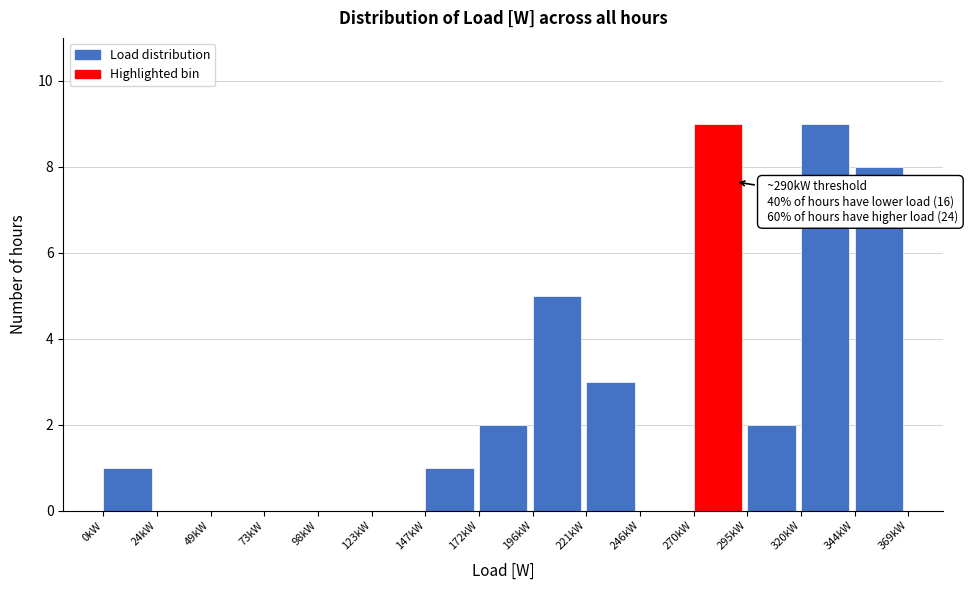

Reading right to left, transcribe all the data shown in this chart.

344kW=8	320kW=9	295kW=2	270kW=9	246kW=0	221kW=3	196kW=5	172kW=2	147kW=1	123kW=0	98kW=0	73kW=0	49kW=0	24kW=0	0kW=1